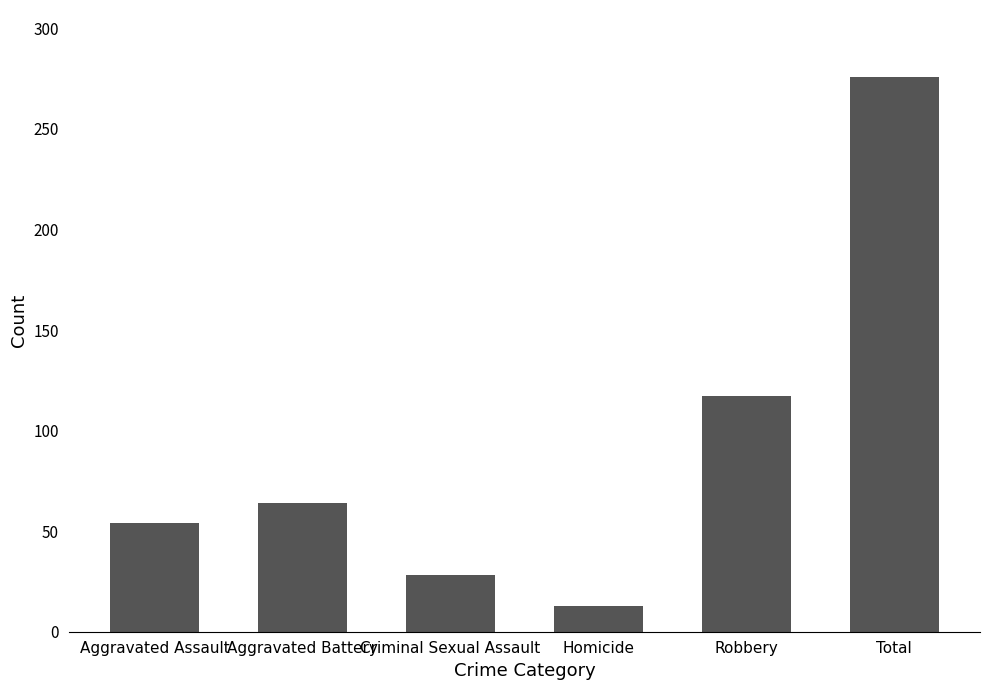

Reading left to right, list all the values displayed in this chart.

54	64	28	13	117	276